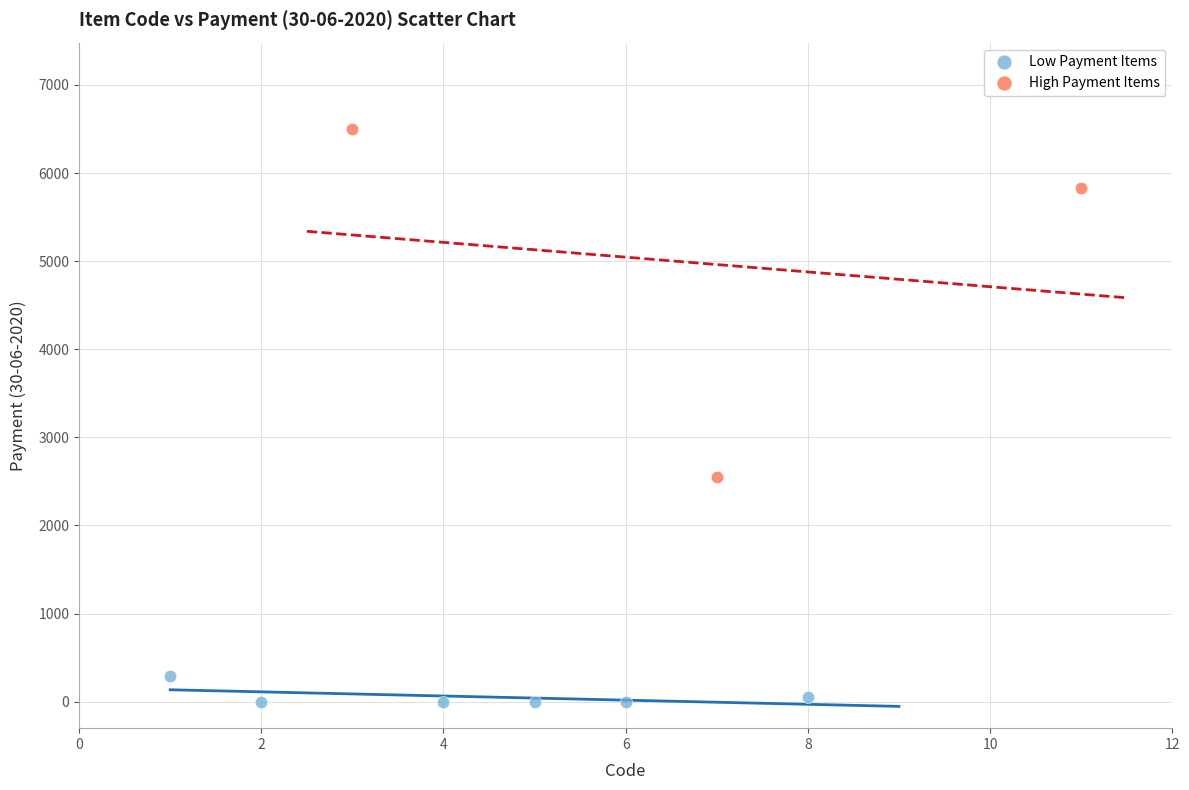

Which series reaches the maximum Y coordinate?

High Payment Items